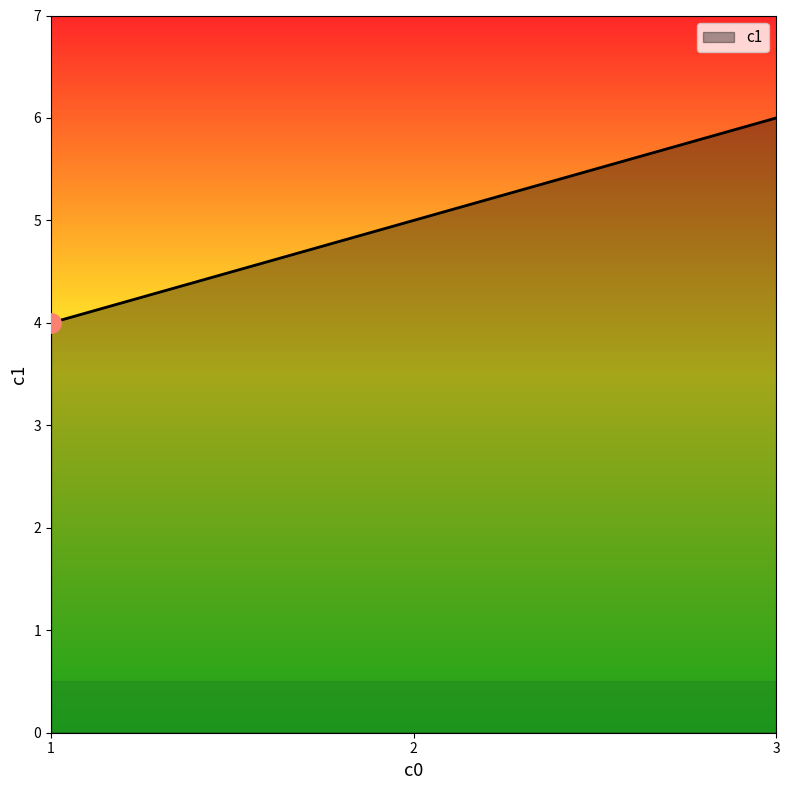

Reading left to right, list all the values displayed in this chart.

1=4	2=5	3=6